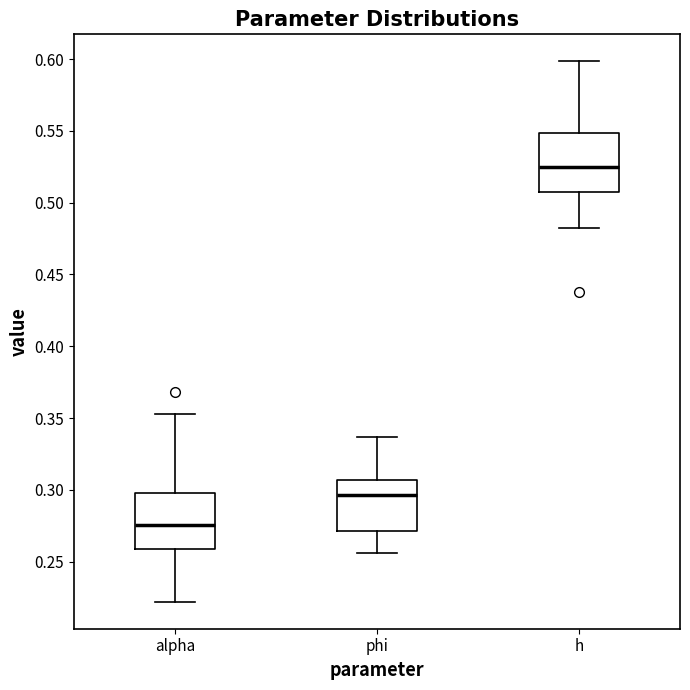

Which box has the lowest median line?

alpha